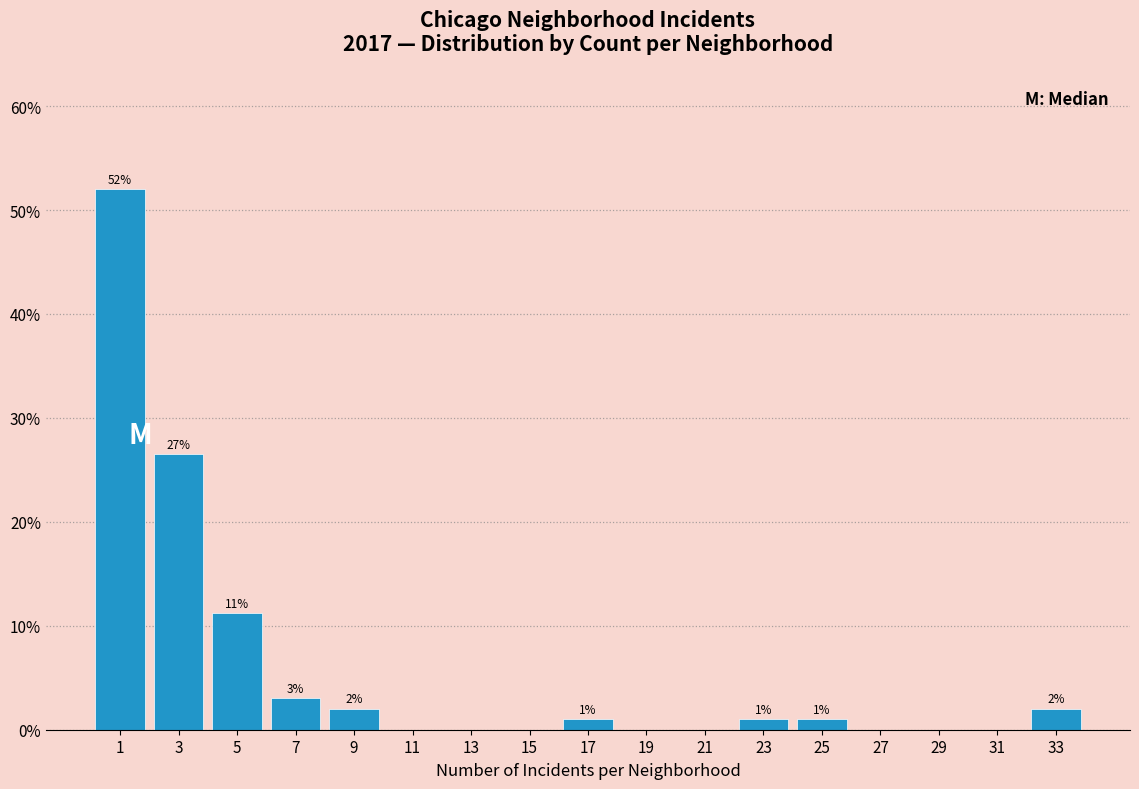

Over which range of the x-axis is the bar tallest?

0 to 2